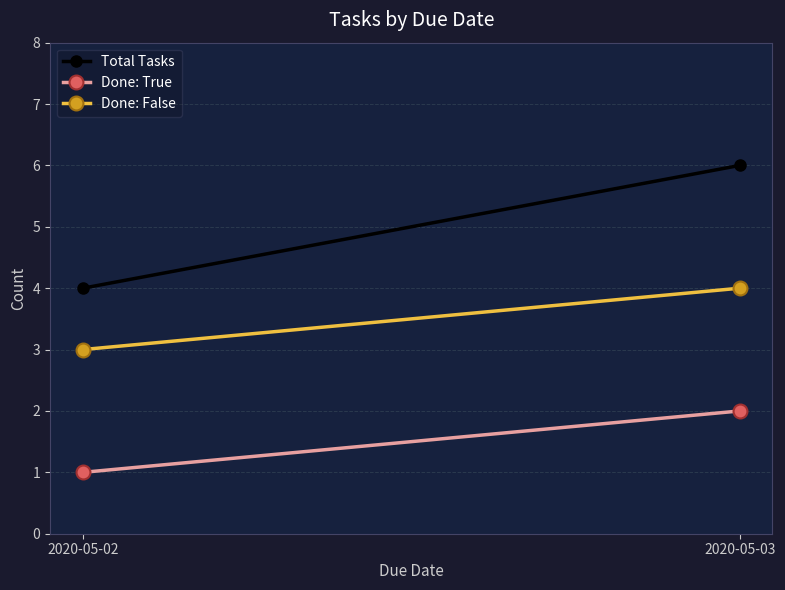

What is the sum of the Total Tasks values at 2020-05-02 and 2020-05-03?

10